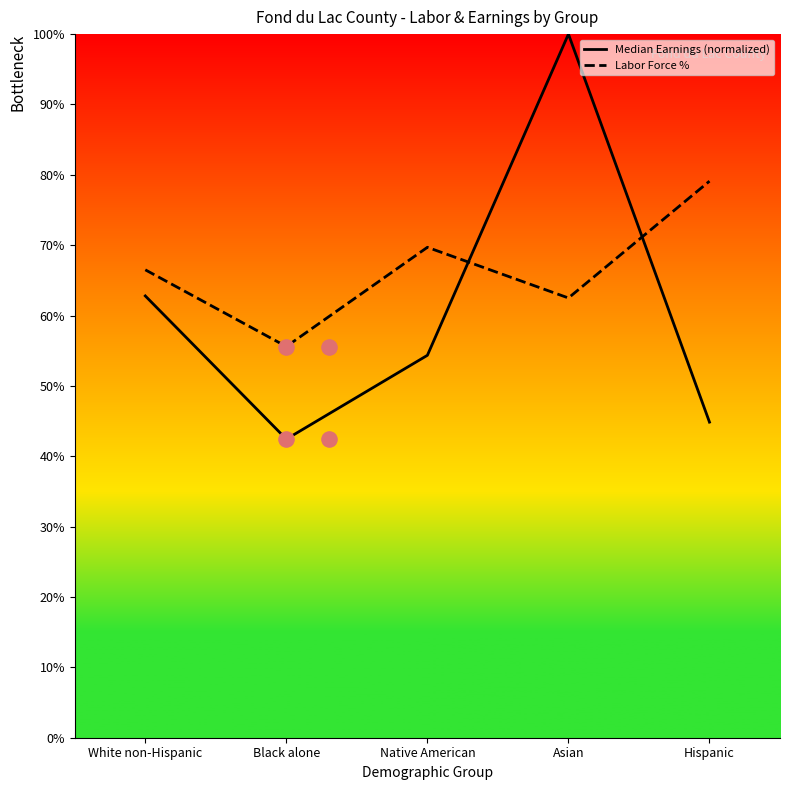

Which series reaches the maximum Y coordinate?

Median Earnings (normalized)